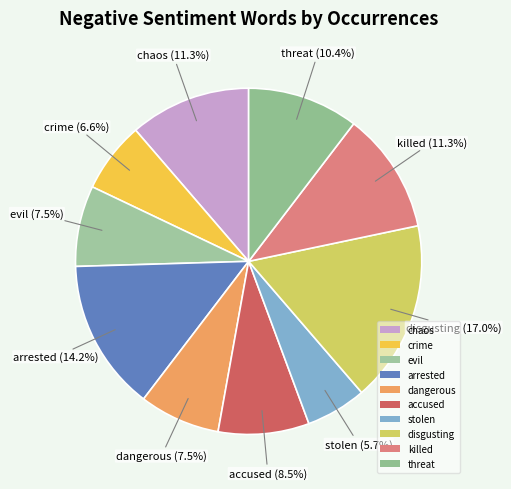

Does any single category account for the majority?

No